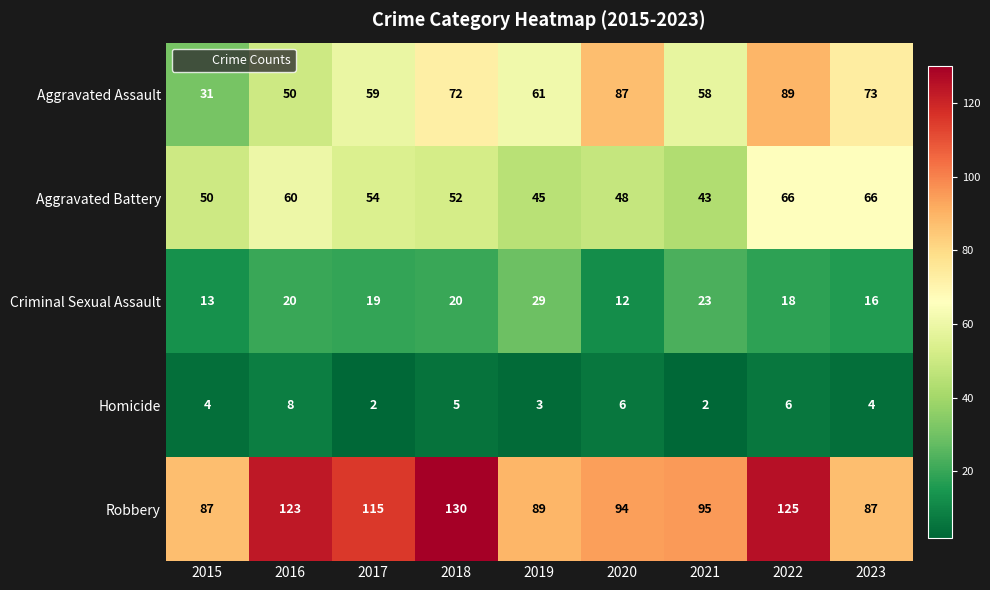

Which series has the largest total across all categories?

Robbery